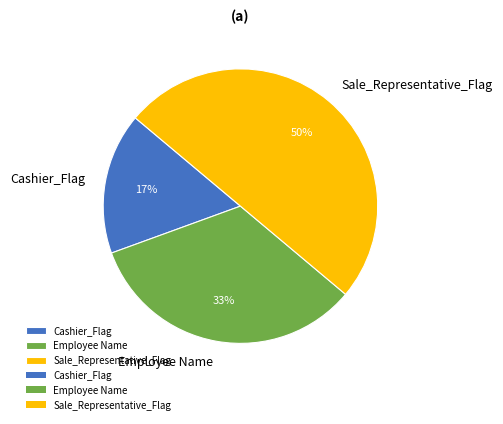

Count the number of slices in the pie.

3